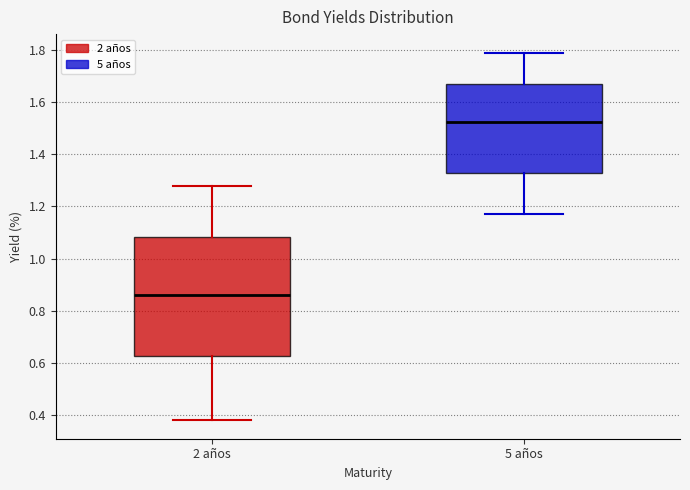

Which box has the highest median line?

5 años